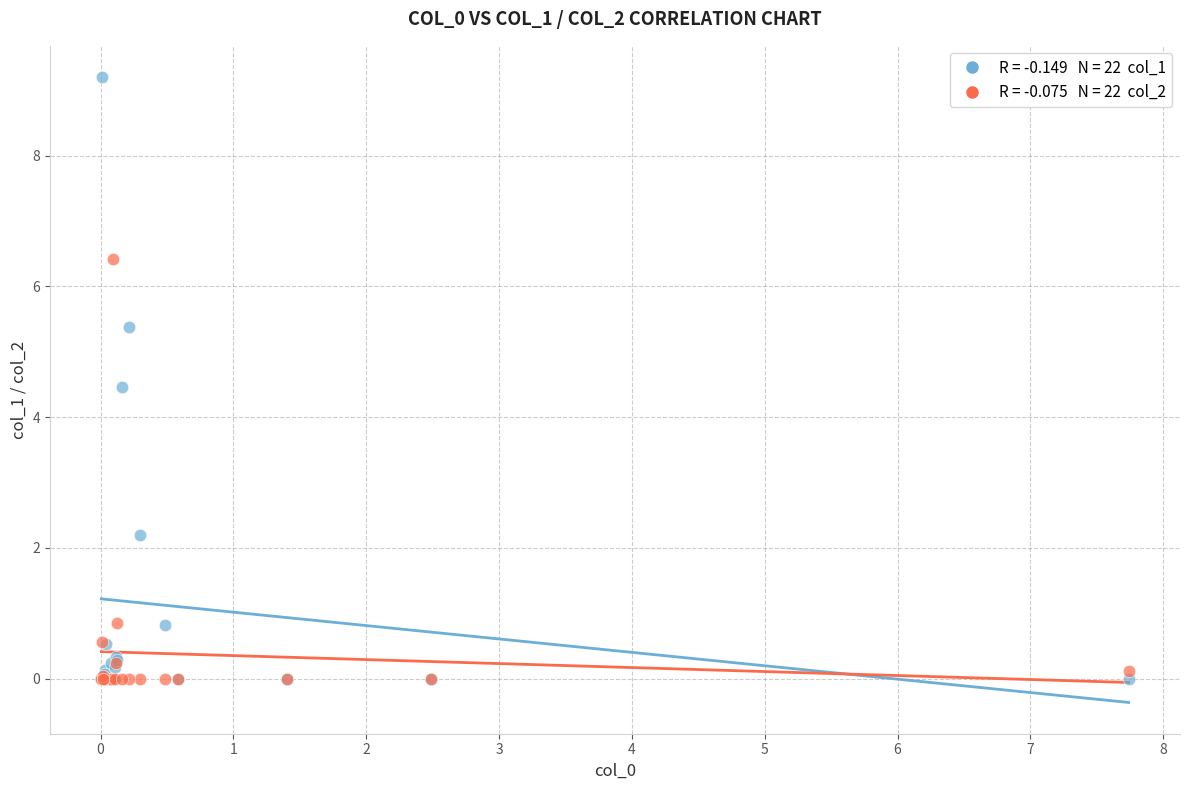

Across all series, what Y value is closest to 4?

4.5